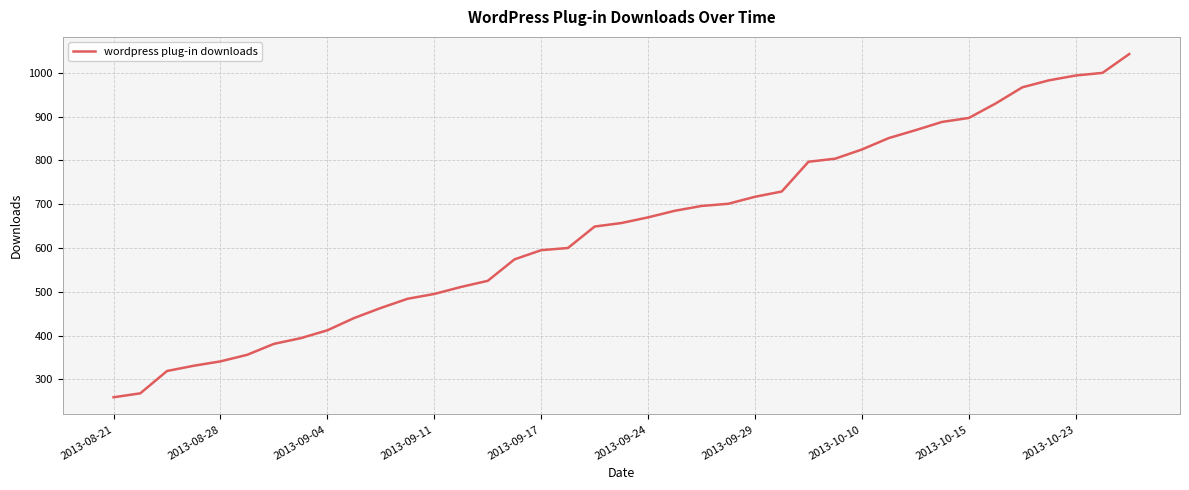

What is the sum of all values?

25100